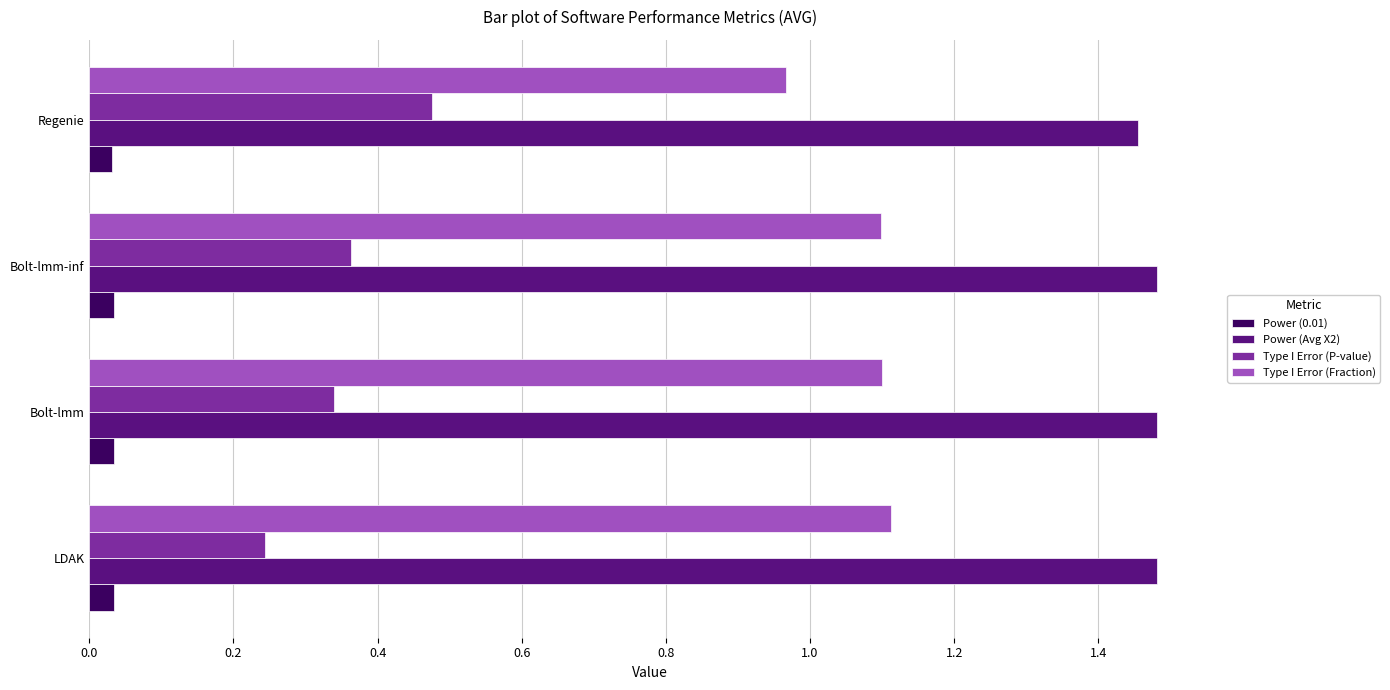

At how many categories does at least one series exceed 0?

4